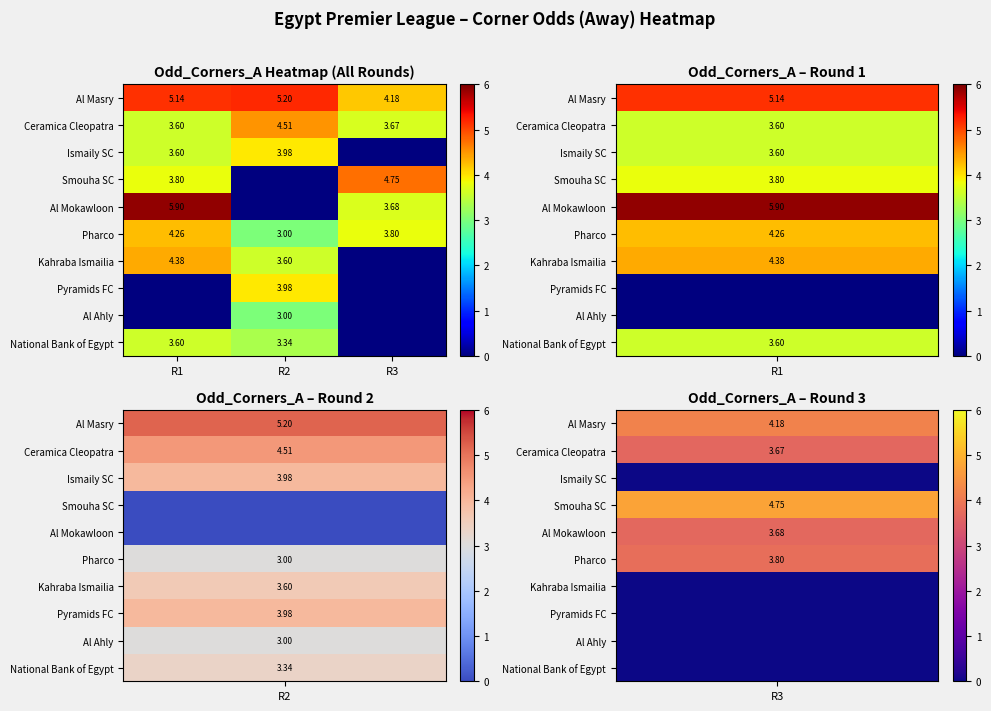

What is the sum of the Al Mokawloon values at R3 and R1?

9.6